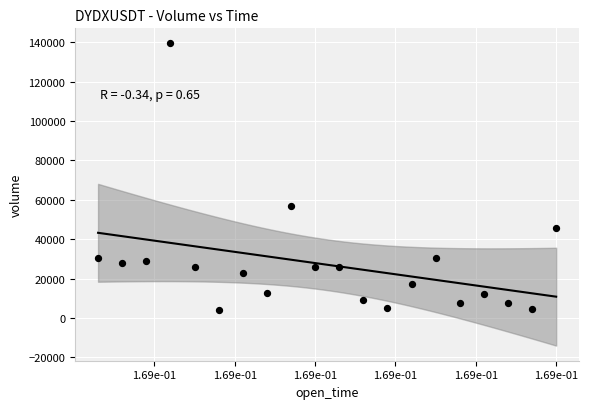

What Y value in the scatter plot is closest to 71814?

56830.3